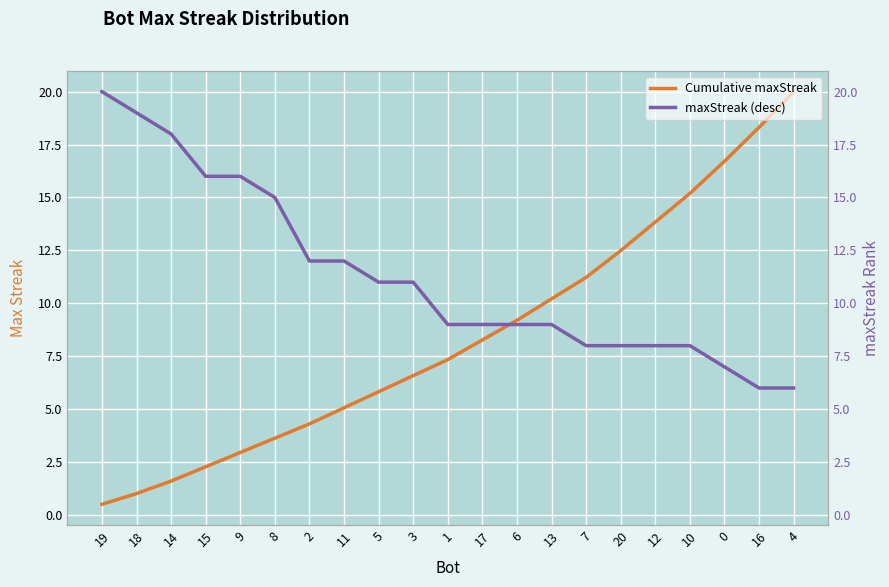

What is the value of the Cumulative maxStreak point at the 16th from the left?

12.5